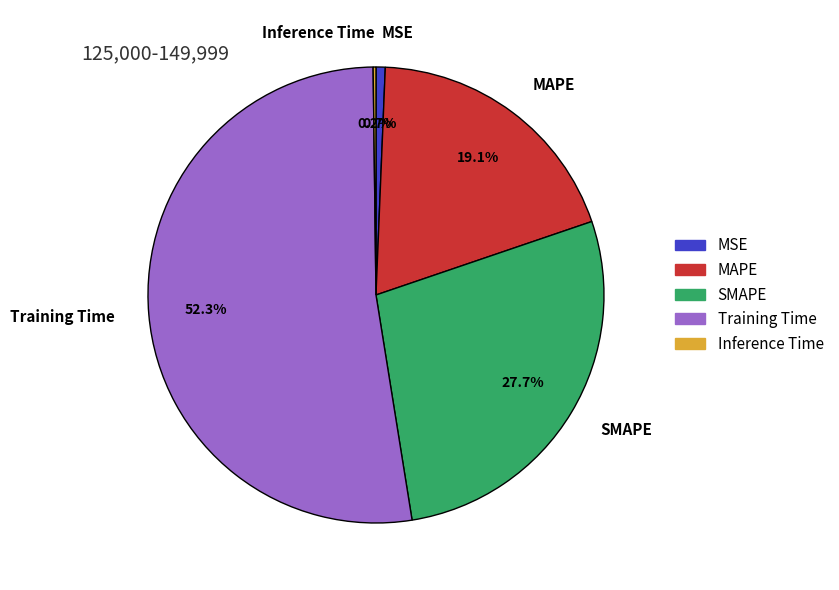

What percentage is NOT represented by MAPE?

80.9%